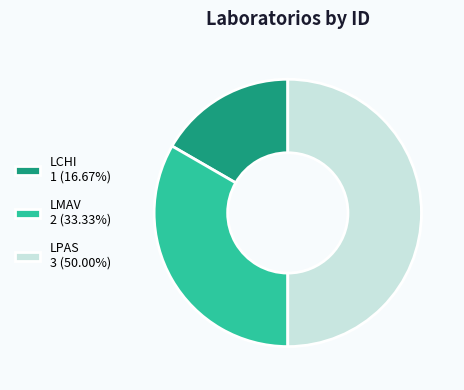

Which category has the biggest portion of the pie?

LPAS